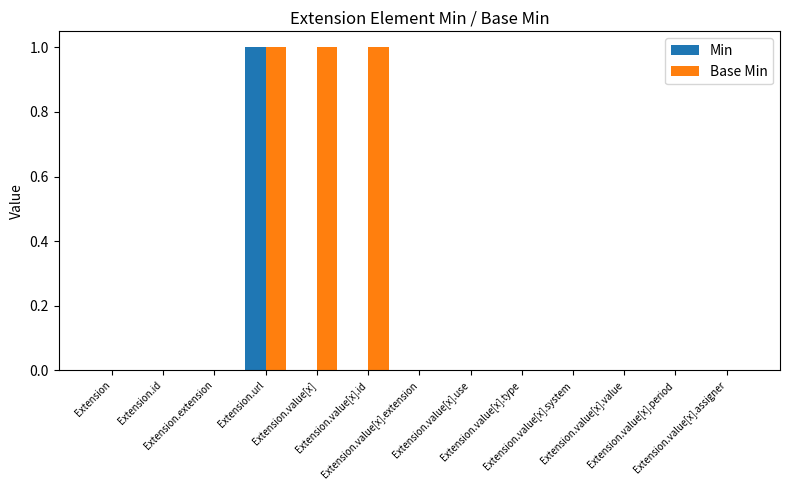

Which series has the largest total across all categories?

Base Min